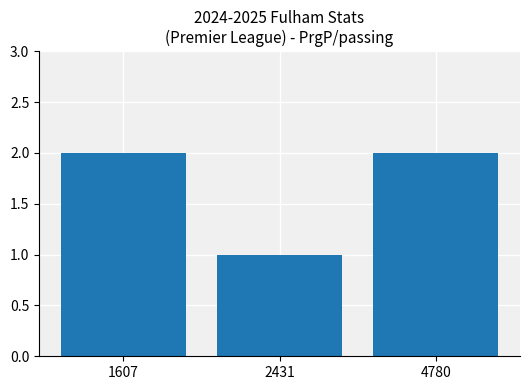

The value at 2431 is 1. True or false?

True